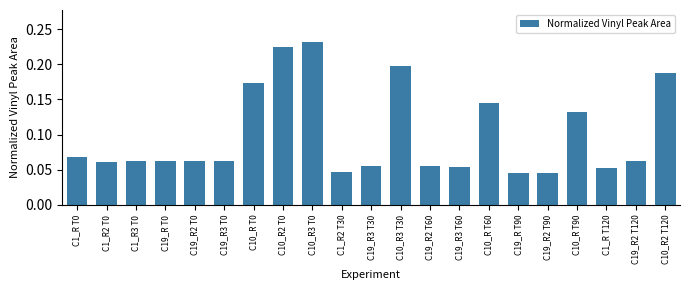

How many values are between 0 and 1?

21